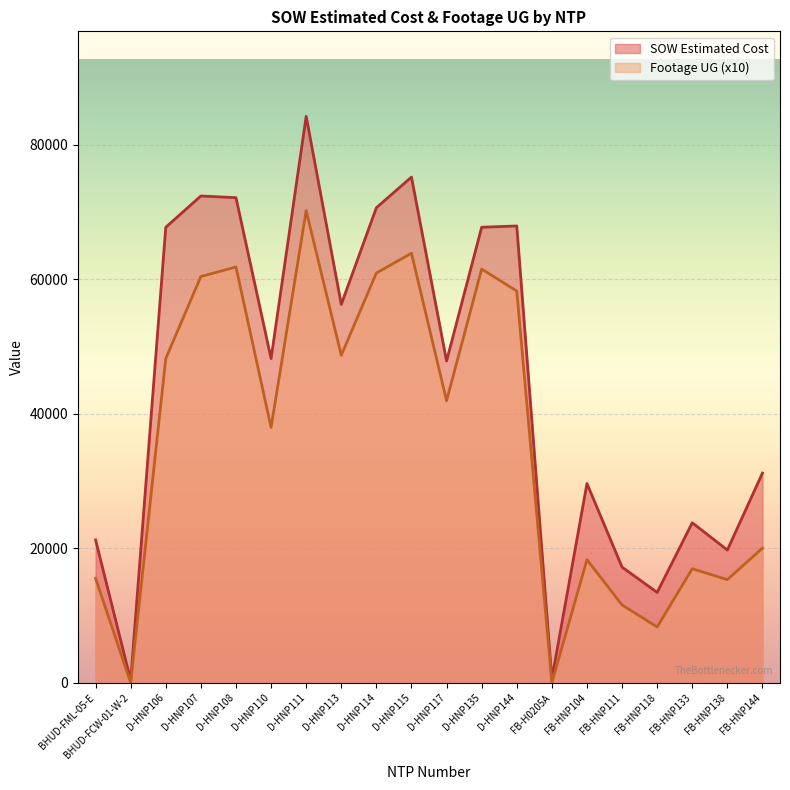

At which category does Footage UG reach its first local valley?

BHUD-FCW-01-W-2